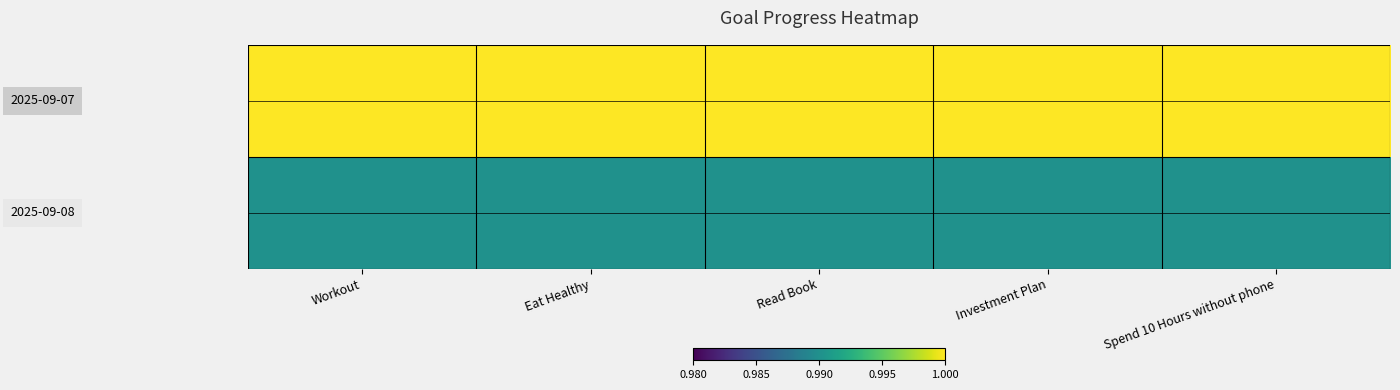

Which category has the highest value across all series?

Workout